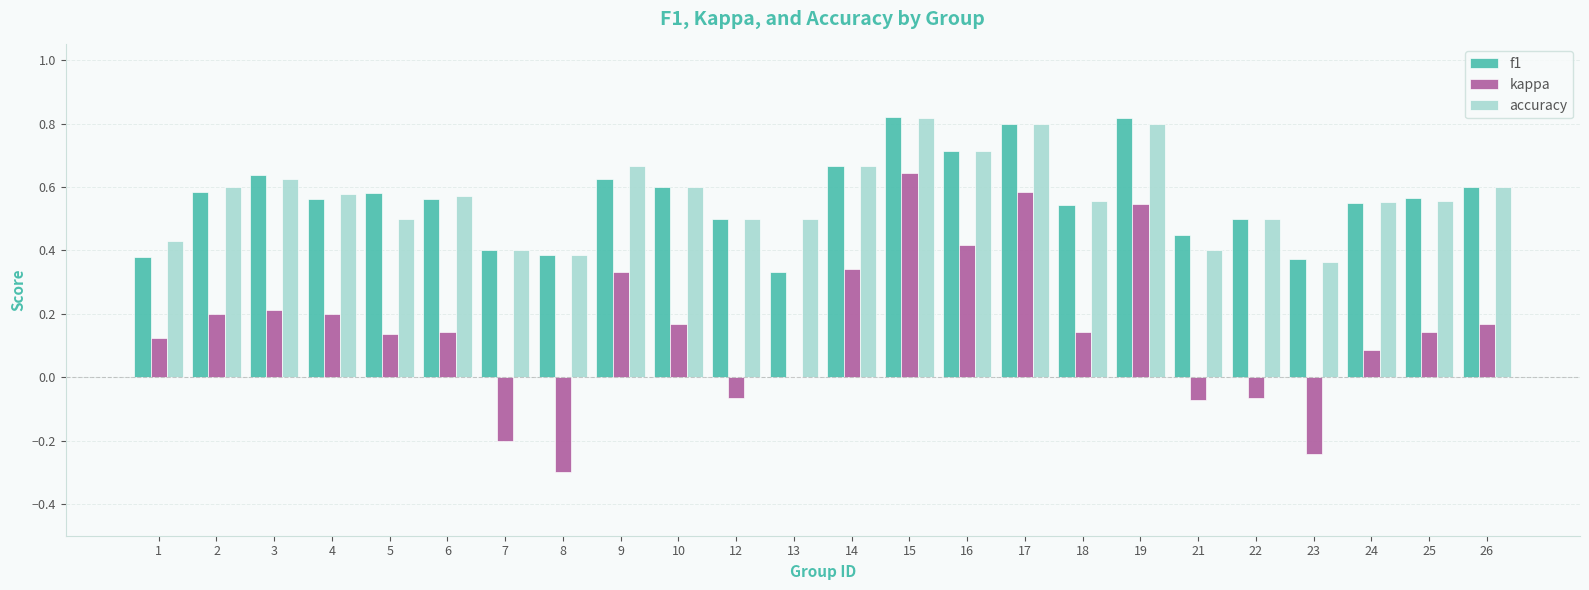

Where does the kappa series first go above 0?

1